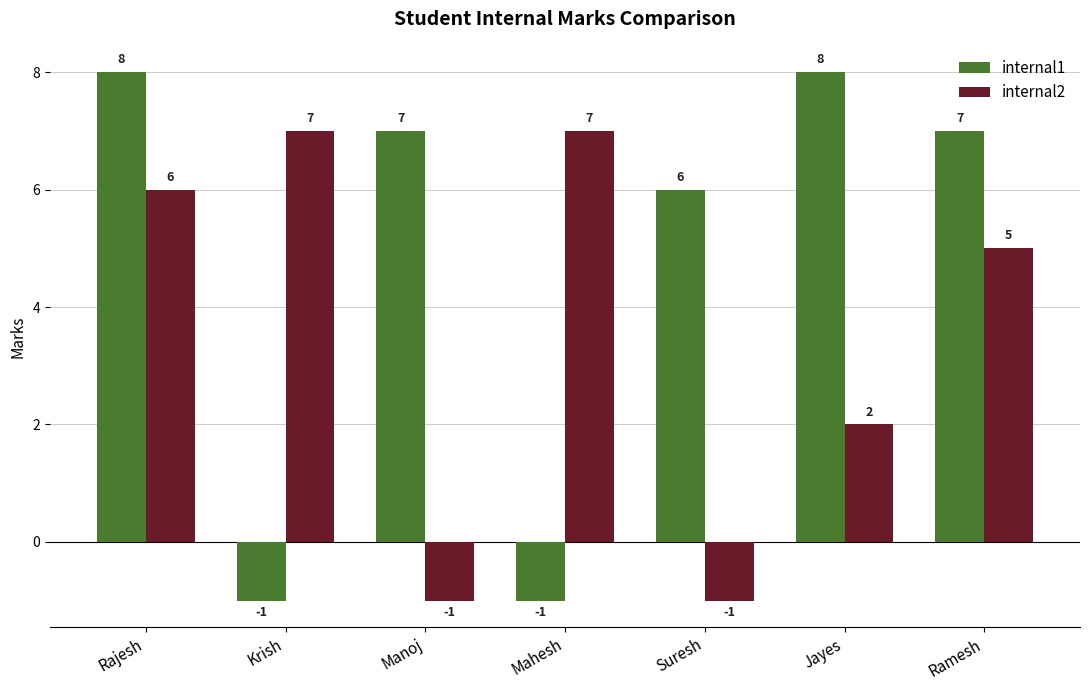

Which series has the largest range (max minus min)?

internal1